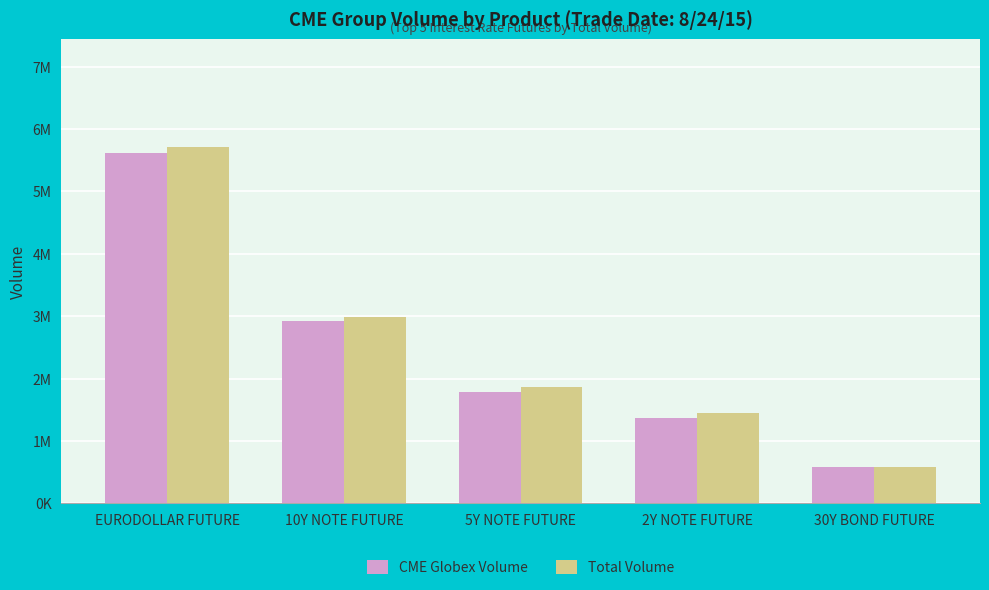

Reading right to left, transcribe all the data shown in this chart.

CME Globex Volume: 30Y BOND FUTURE=582700	2Y NOTE FUTURE=1374615	5Y NOTE FUTURE=1792829	10Y NOTE FUTURE=2922005	EURODOLLAR FUTURE=5612734
Total Volume: 30Y BOND FUTURE=586491	2Y NOTE FUTURE=1451660	5Y NOTE FUTURE=1860385	10Y NOTE FUTURE=2992856	EURODOLLAR FUTURE=5720381